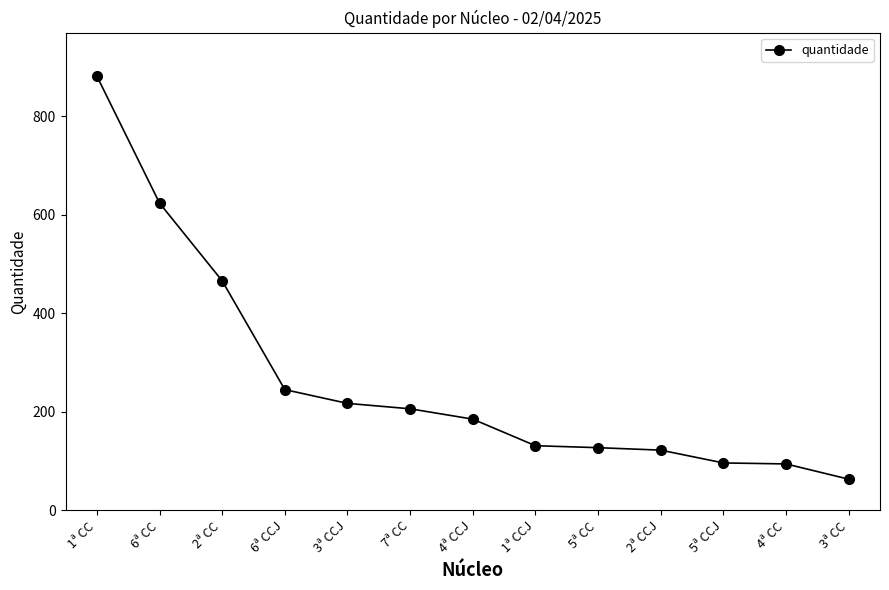

Which has a higher value, 4ª CCJ or 2ª CCJ?

4ª CCJ